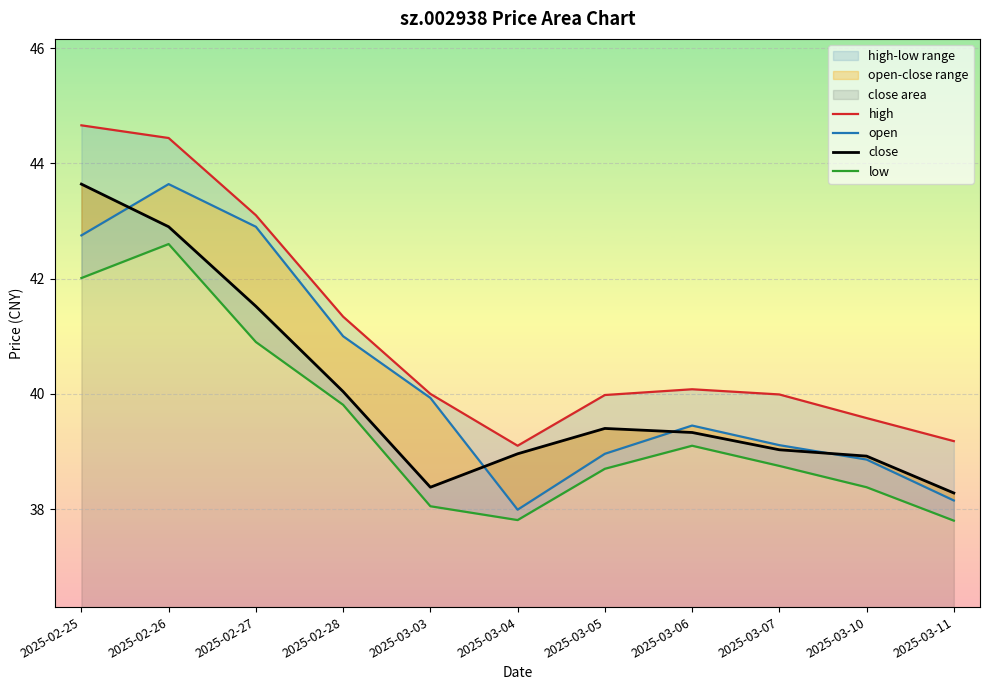

How many distinct data groups are displayed?

4